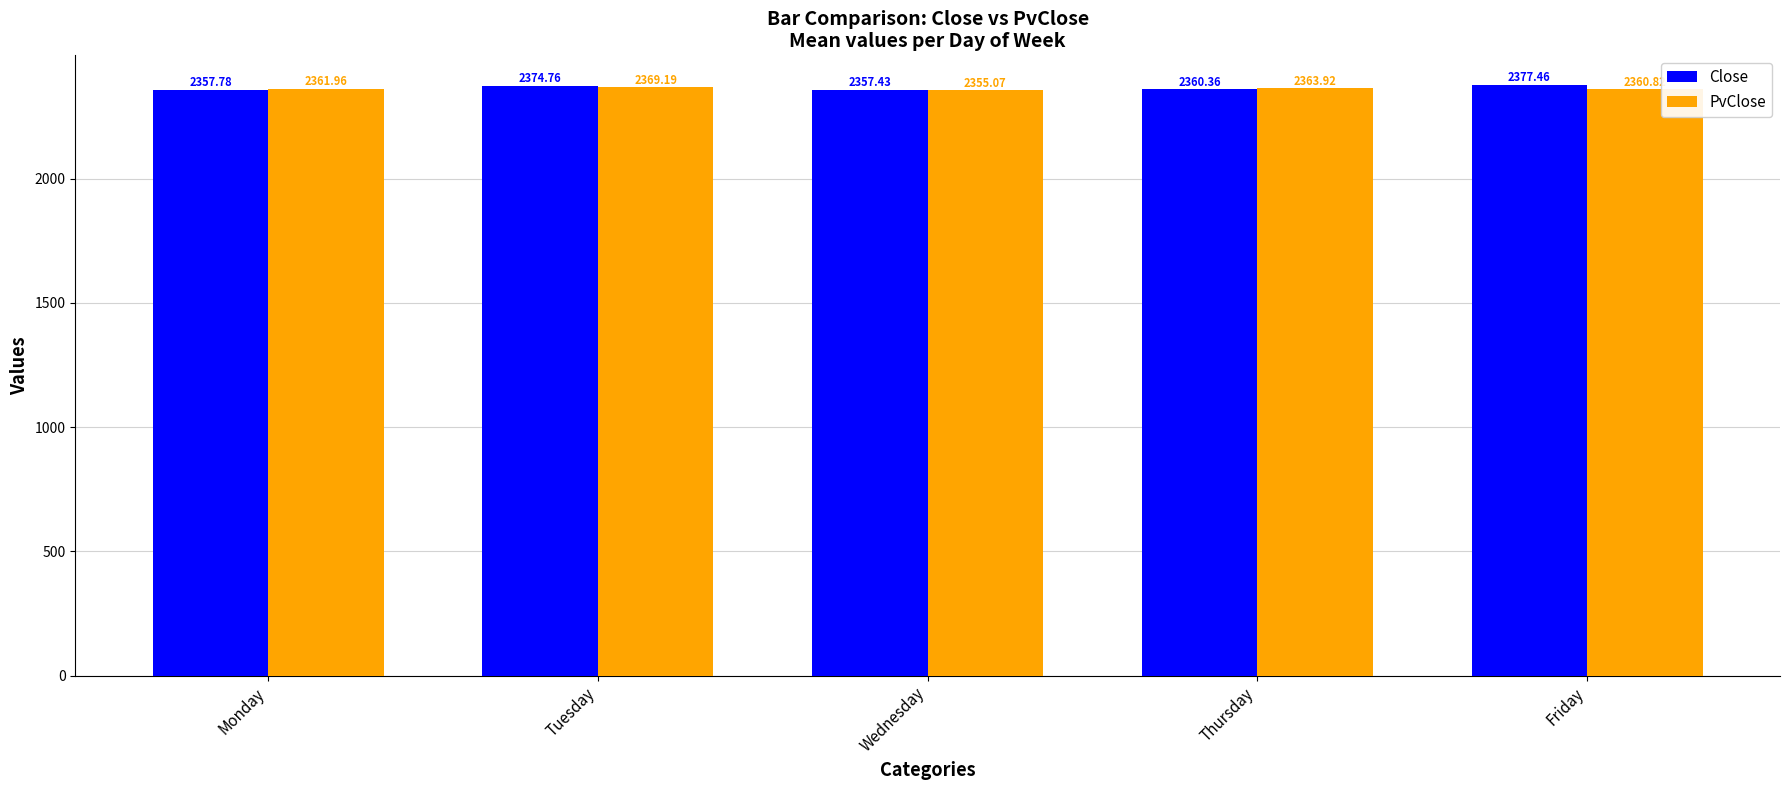

What is the value of the PvClose bar at the 4th from the left?

2363.9